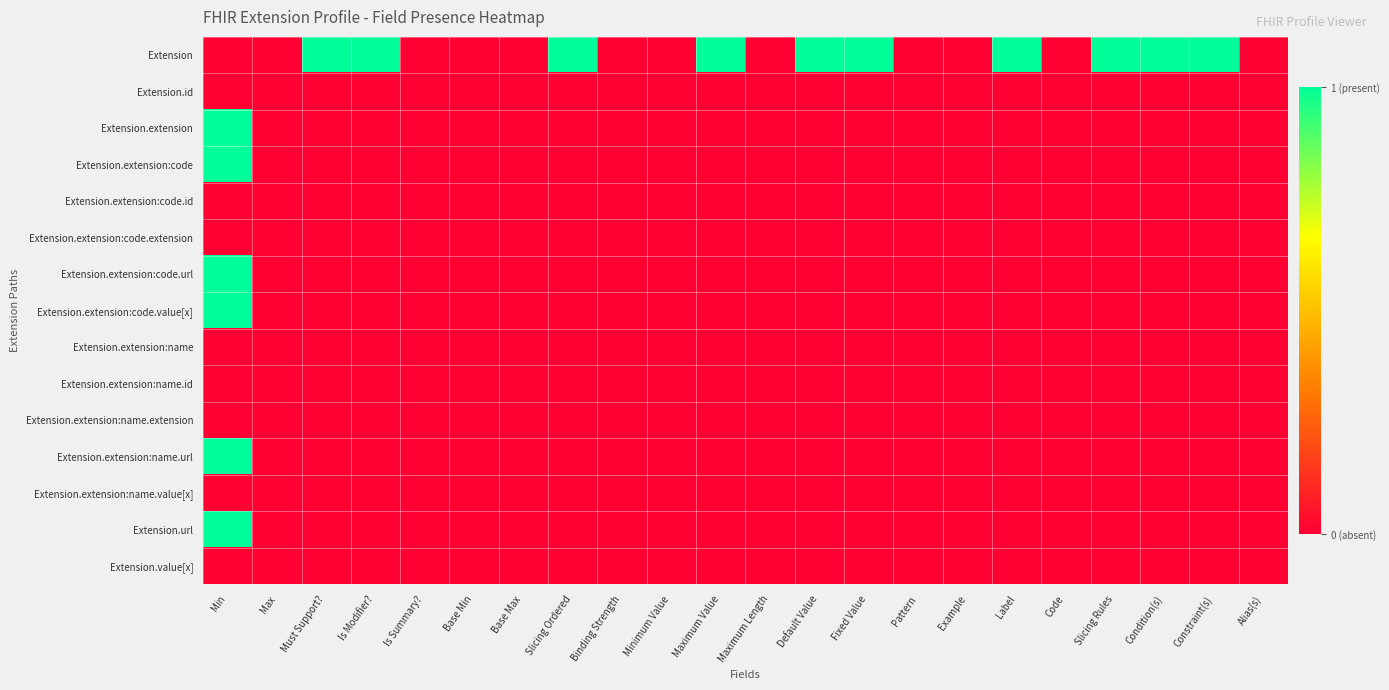

List the series in order of their peak value, highest first.

Extension, Extension.extension, Extension.extension:code, Extension.extension:code.url, Extension.extension:code.value[x], Extension.extension:name.url, Extension.url, Extension.id, Extension.extension:code.id, Extension.extension:code.extension, Extension.extension:name, Extension.extension:name.id, Extension.extension:name.extension, Extension.extension:name.value[x], Extension.value[x]